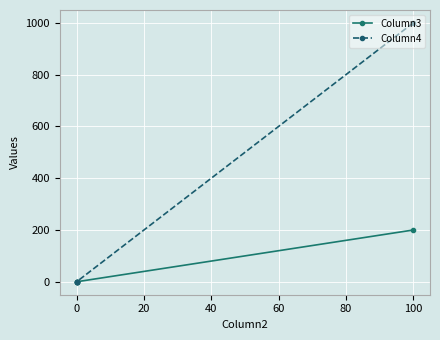

How many distinct data groups are displayed?

2